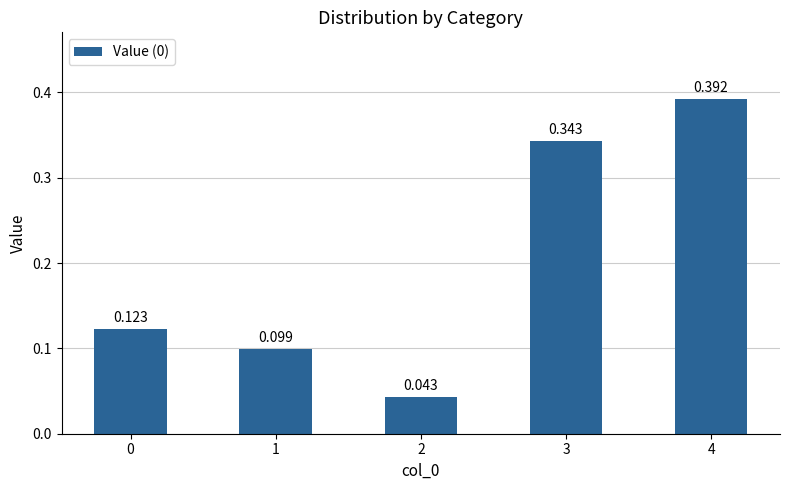

Count the number of data series in this chart.

1